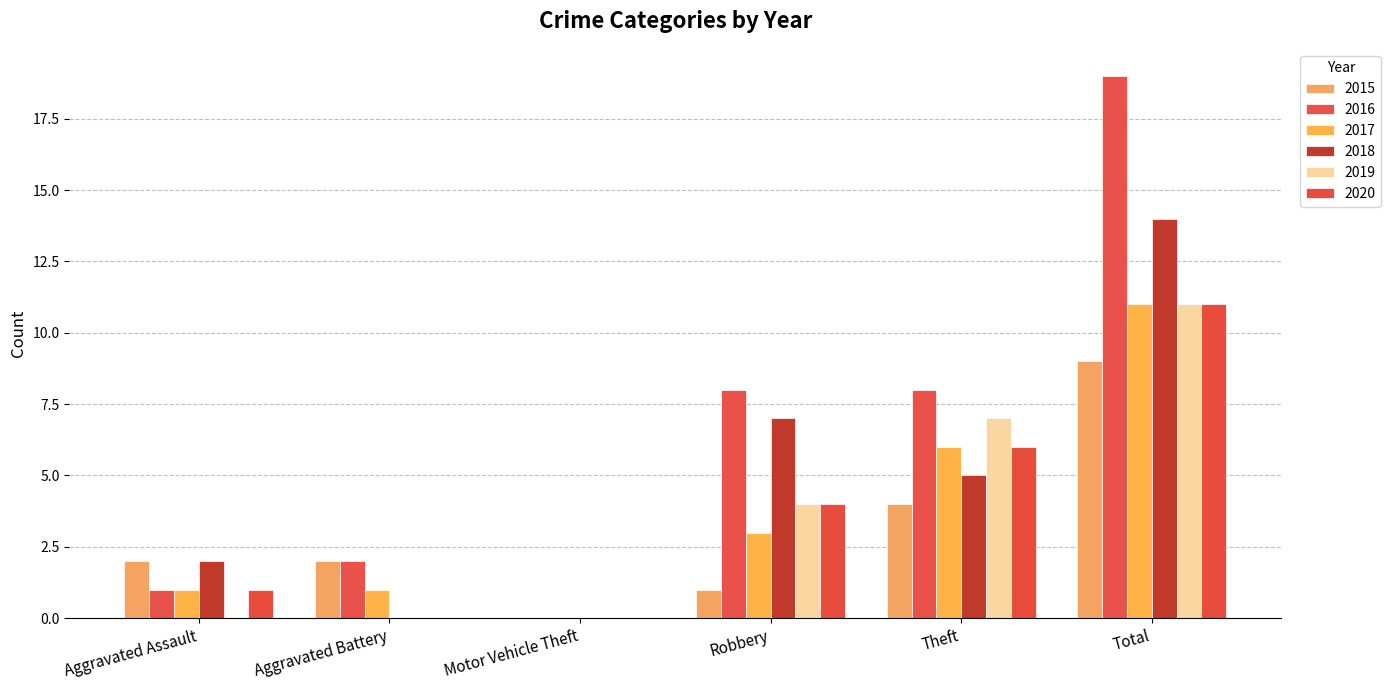

Is the value of 2016 at Aggravated Assault greater than the value of 2020 at Theft?

No